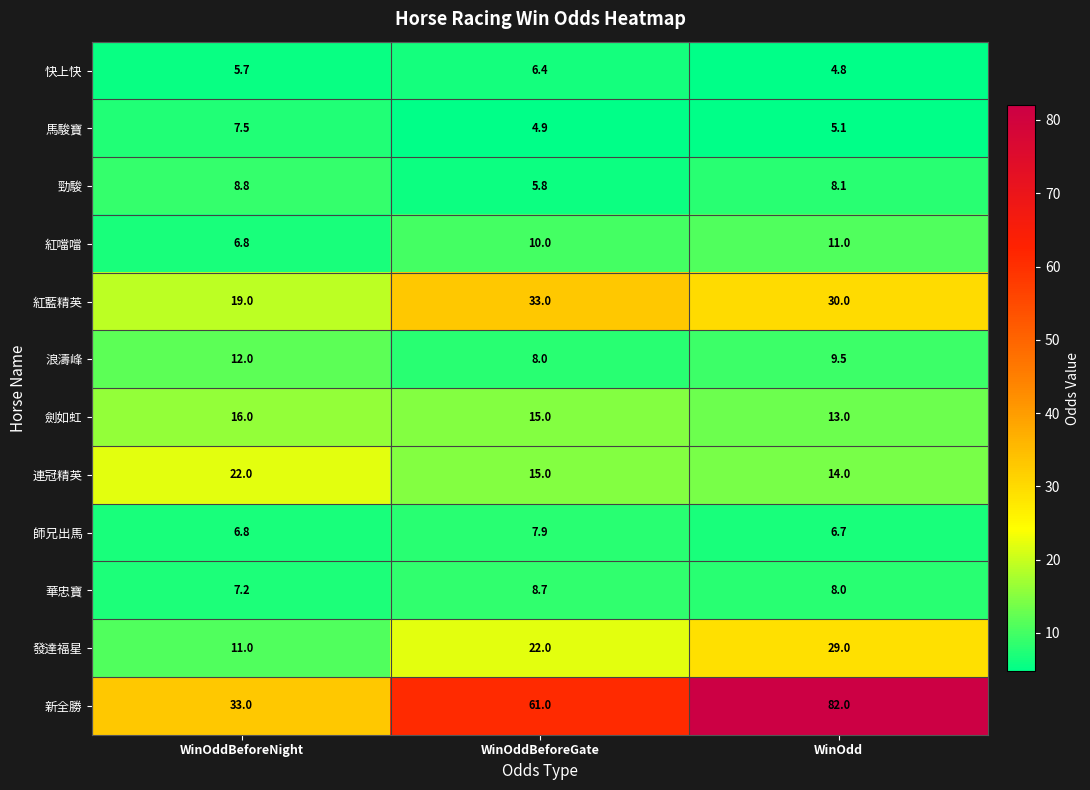

Which category has the lowest value in the 華忠寶 series?

WinOddBeforeNight